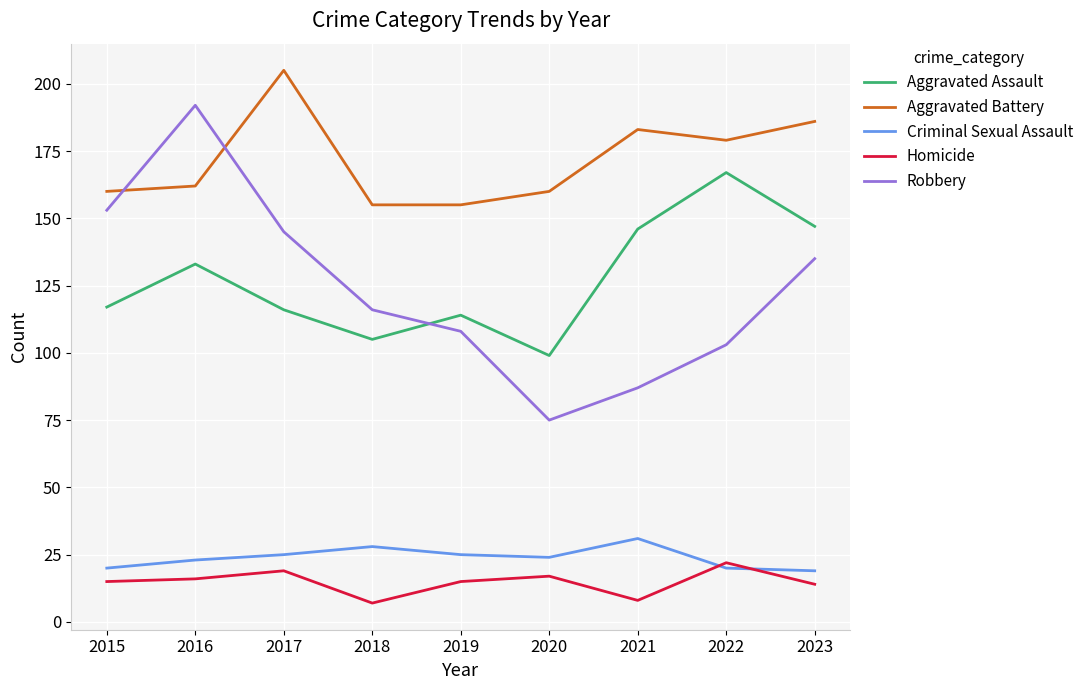

Which series has the largest total across all categories?

Aggravated Battery